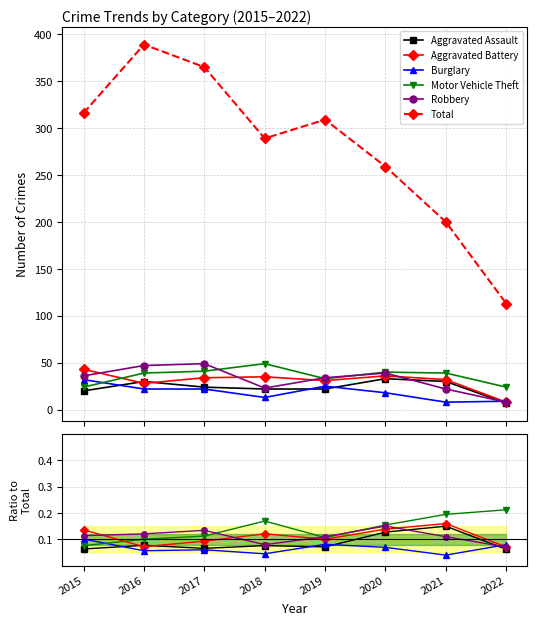

Rank the series at 2017 from highest to lowest value.

Total, Robbery, Motor Vehicle Theft, Aggravated Battery, Aggravated Assault, Burglary